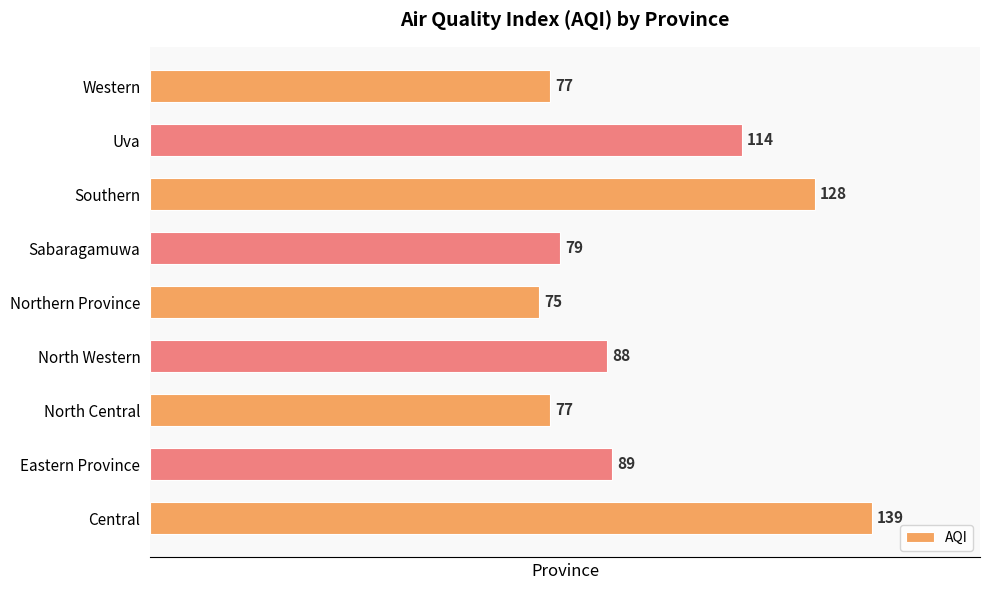

What is the average value?

96